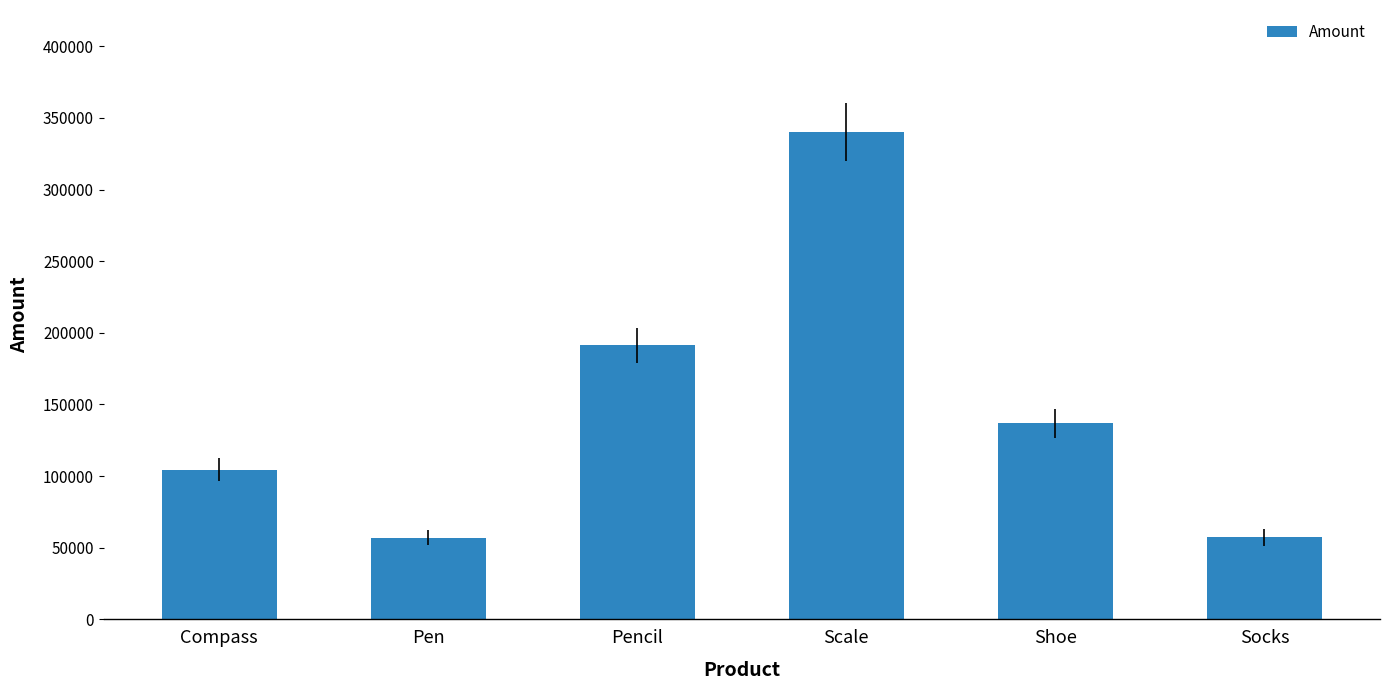

What is the maximum value shown in the chart?

340295